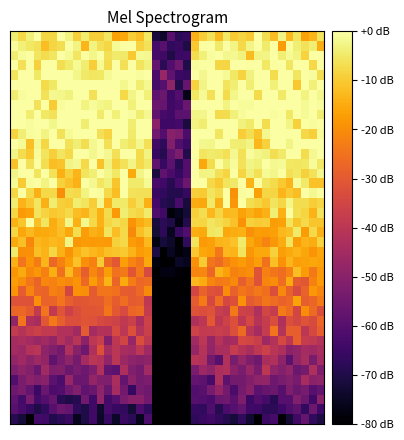

At which category is the sum across all series the highest?

39